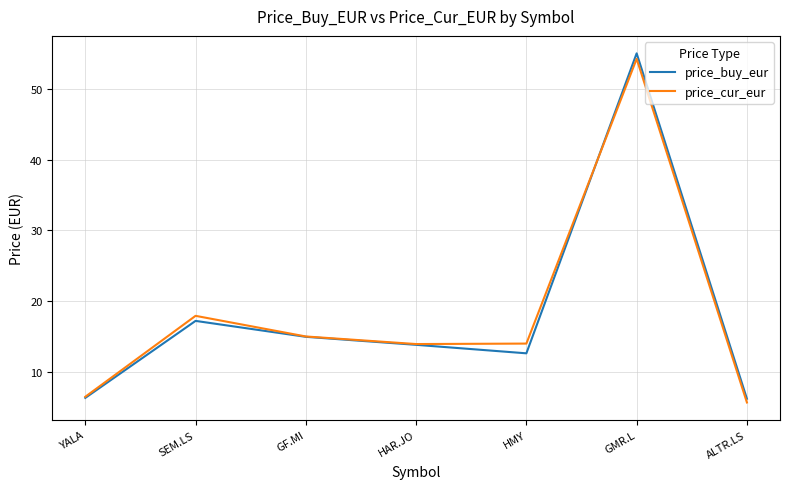

At which category does the chart reach its minimum across all series?

ALTR.LS